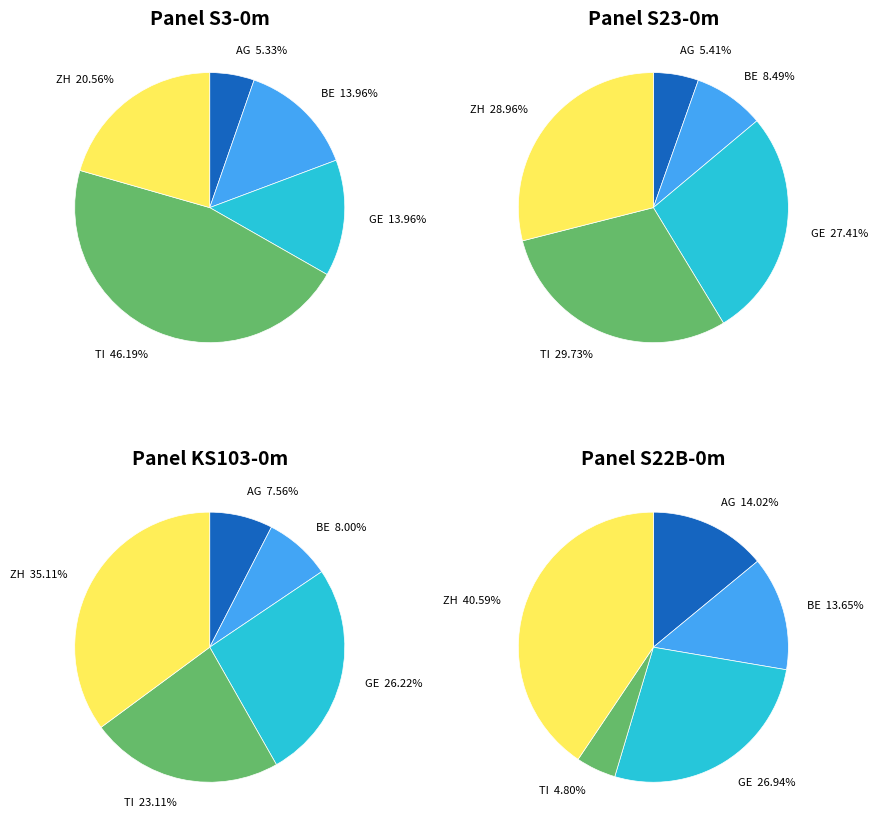

Does AG represent more than half of the total?

No